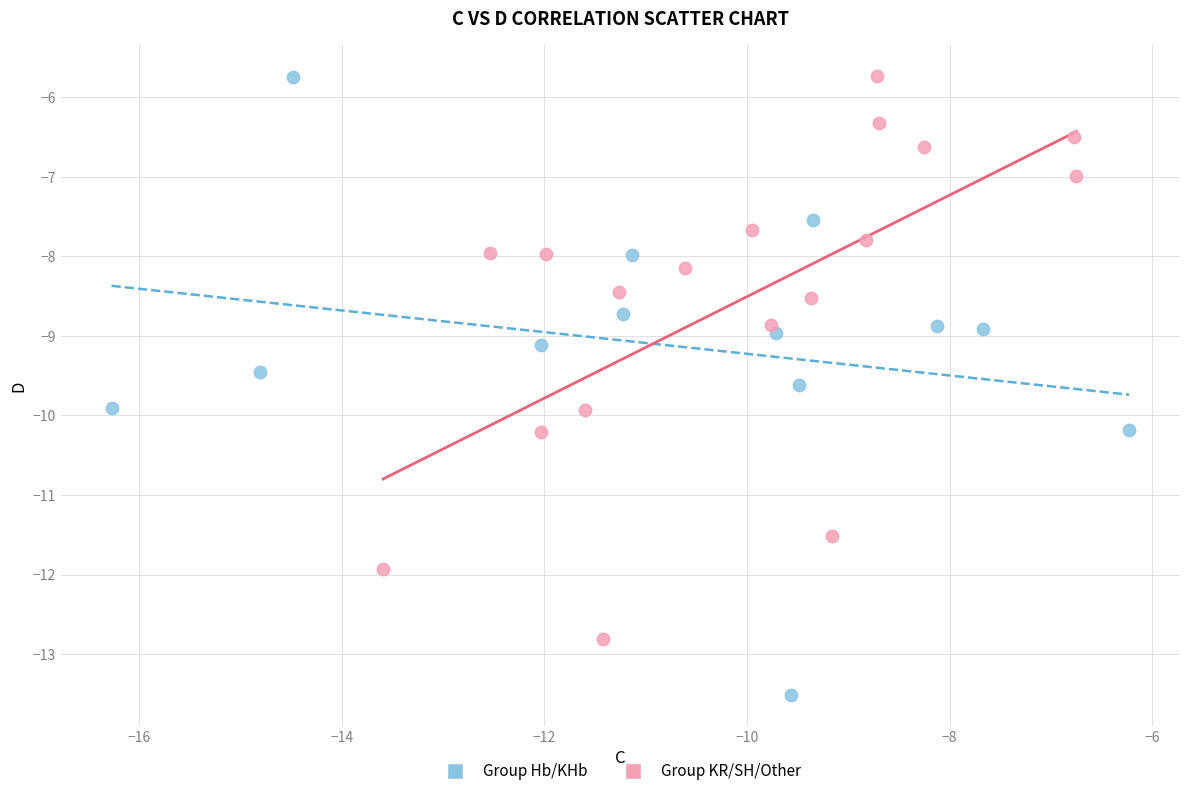

Which series has the widest spread of Y values?

Group Hb/KHb